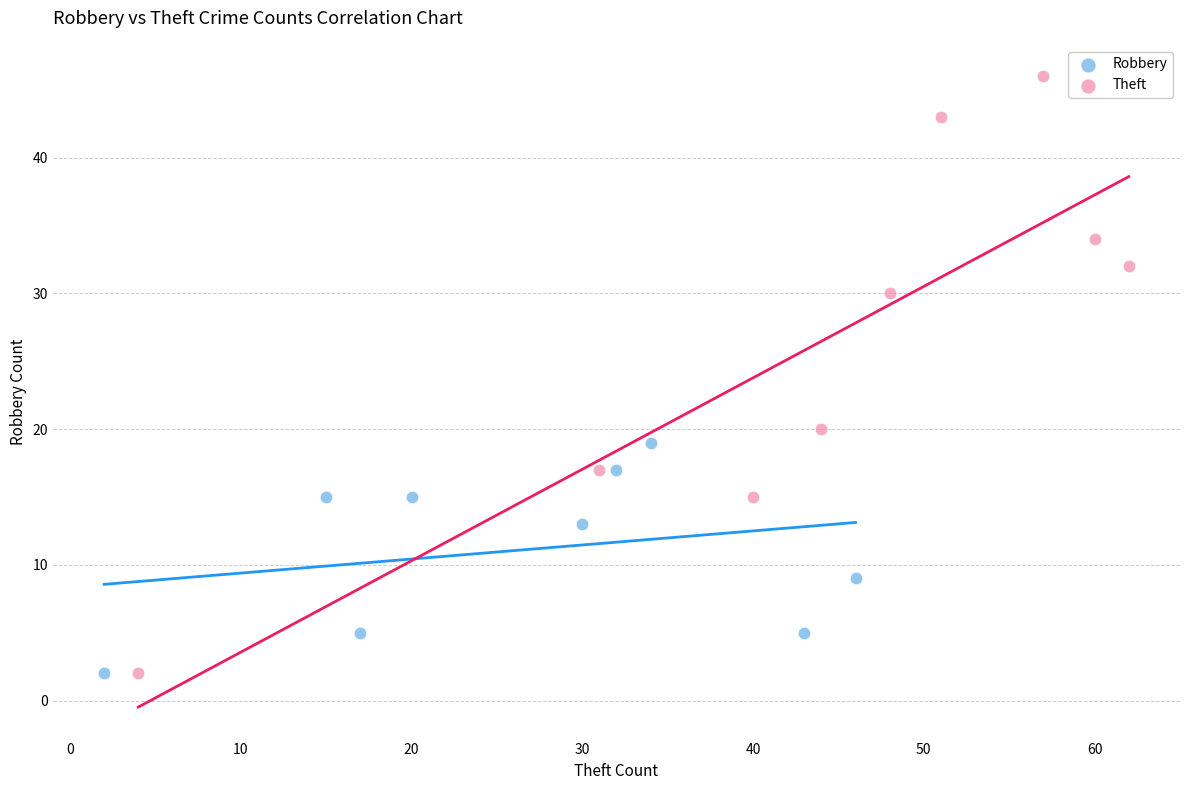

Which series has the widest spread of Y values?

Theft